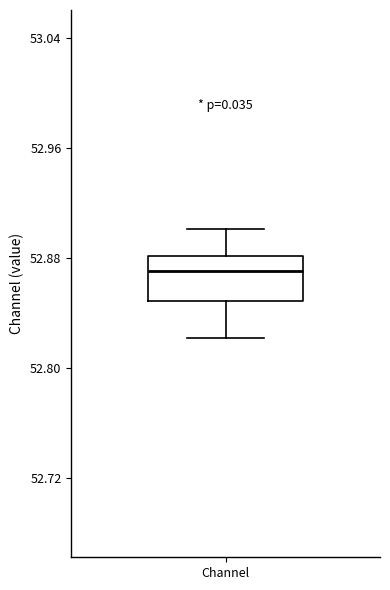

Transcribe this box plot: give where the median line is, the range the box spans, and where the two whiskers end, as read against the y-axis. The values are not printed on the chart, so give them approximately, as read against the axis.

median 52.87, box 52.85 to 52.88, whiskers 52.82 to 52.90